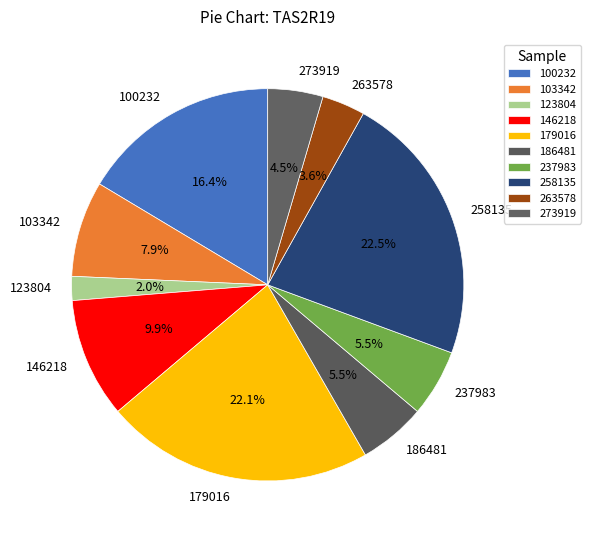

Approximately how many times larger is the value at 258135 compared to 186481?

4.1